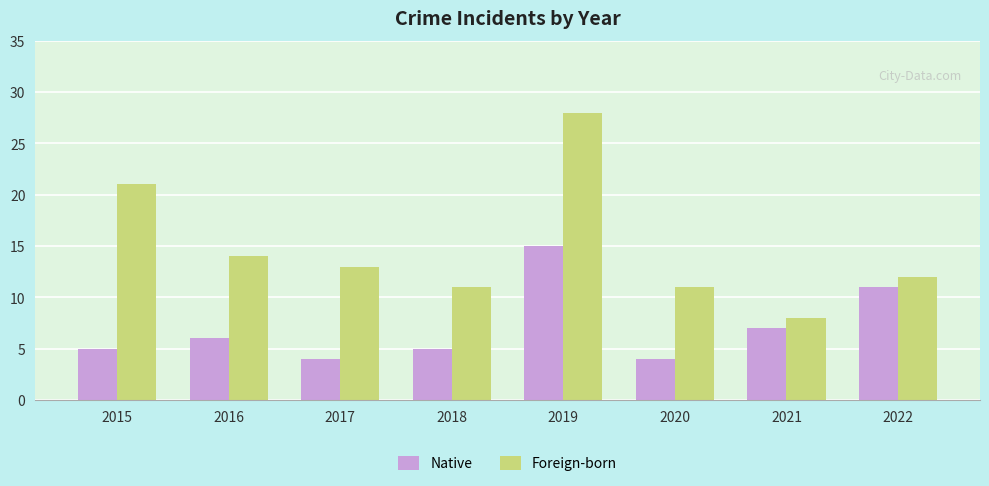

What is the sum of the Native values at 2019 and 2017?

19